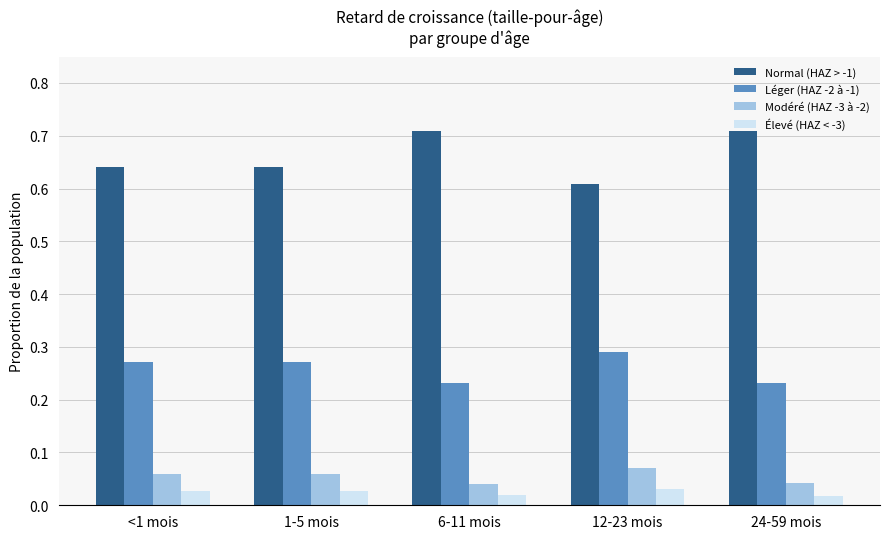

Between <1 mois and 6-11 mois, which series saw the biggest shift?

Normal (HAZ > -1)